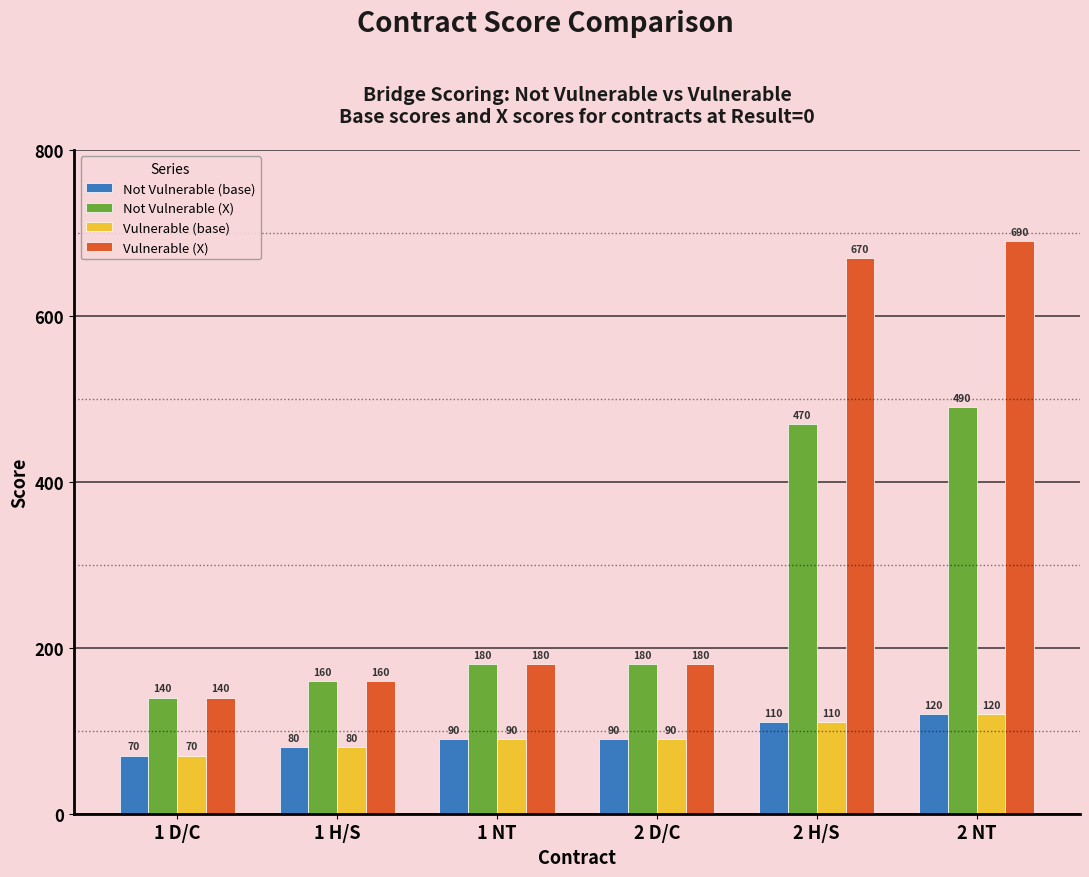

What is the label of the 1st bar from the right?

2 NT